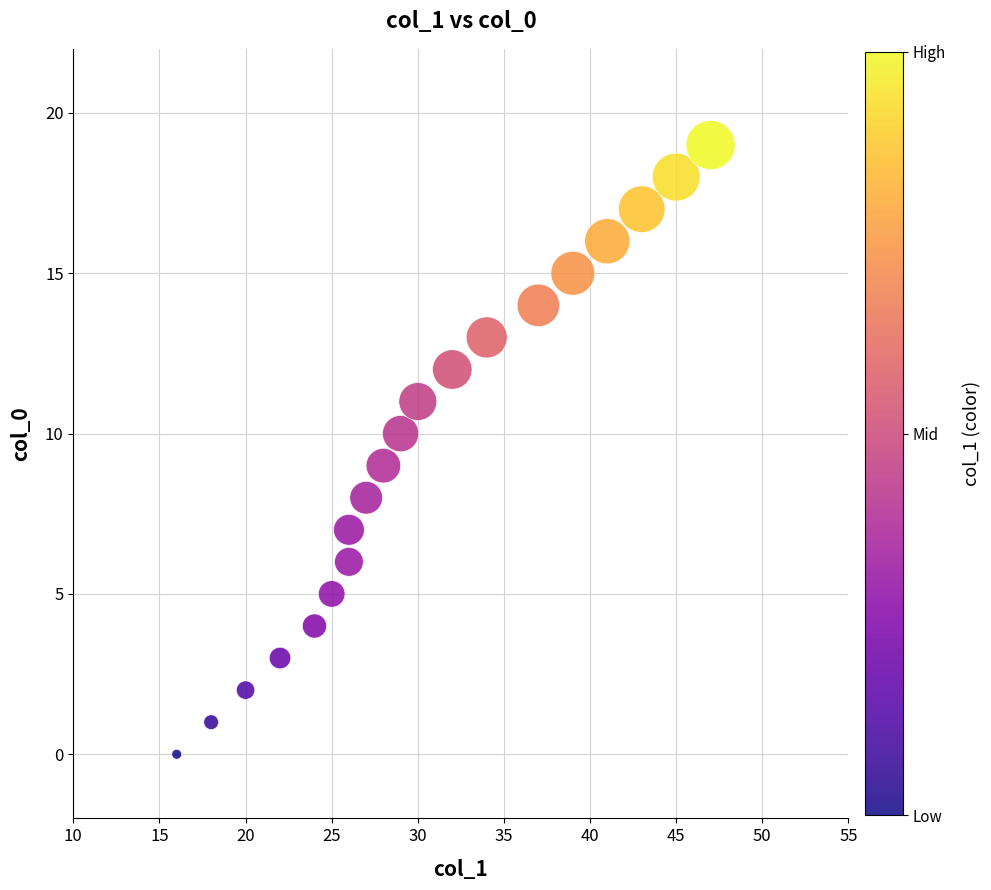

What is the range of Y values (max minus min)?

19